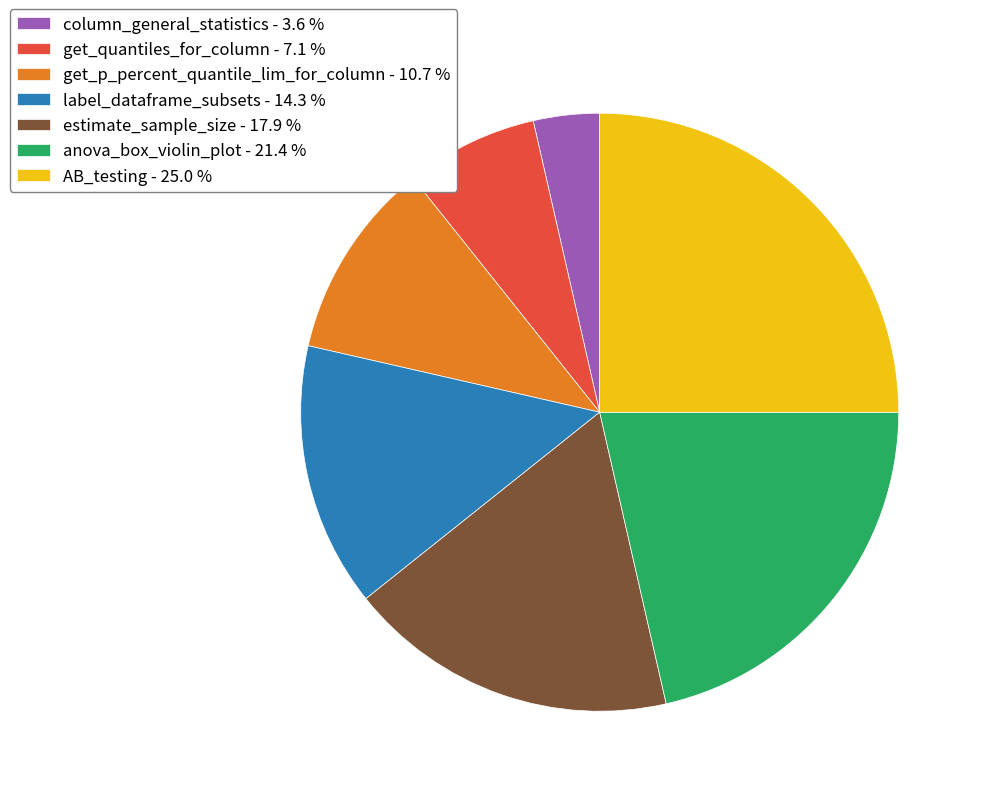

Approximately how many times larger is the value at anova_box_violin_plot - 21.4 % compared to column_general_statistics - 3.6 %?

6.0